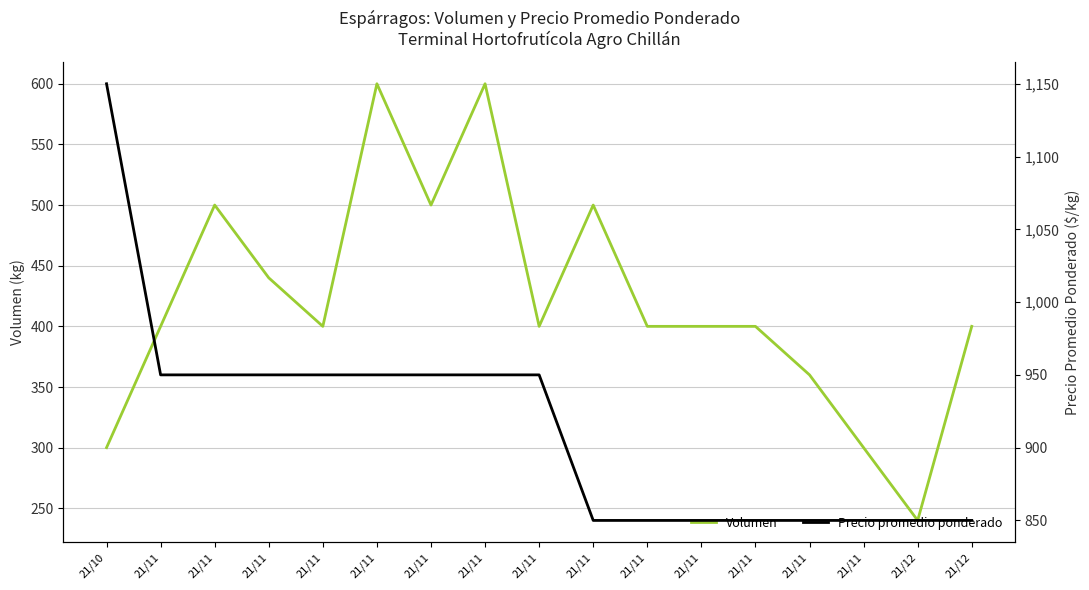

What is the spread (max minus min) of values at 21/12?

610